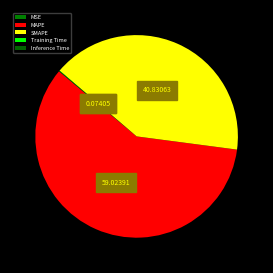

What is the total percentage of MSE and Inference Time?

0.1%